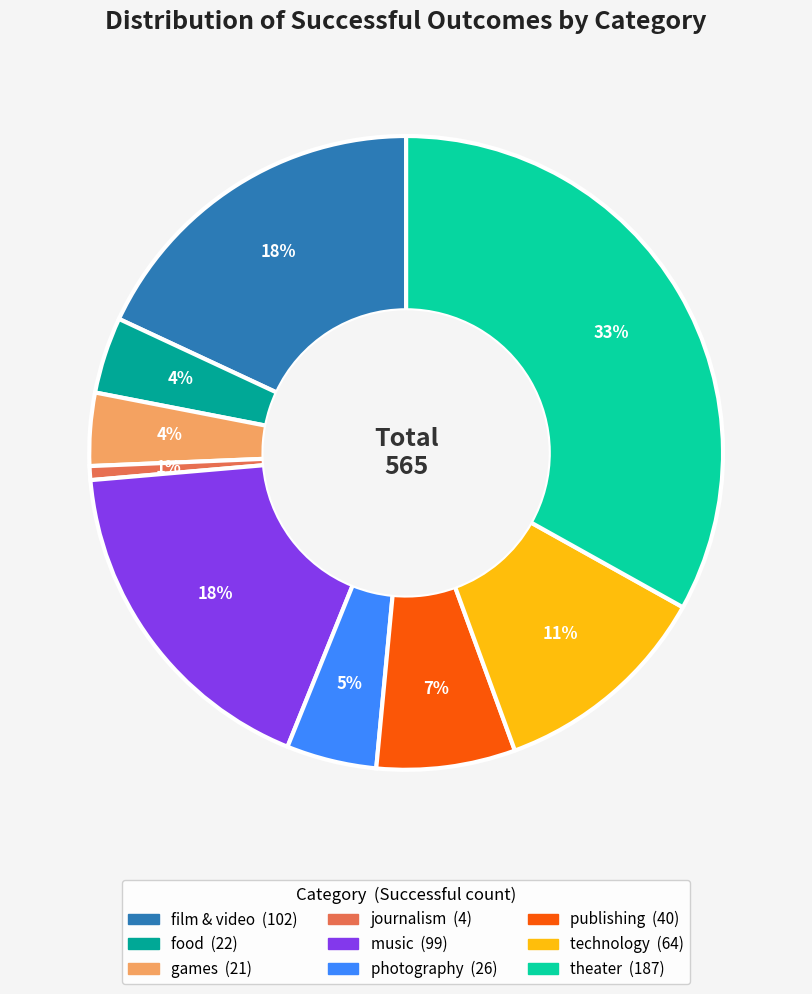

How many slices are in this pie chart?

9